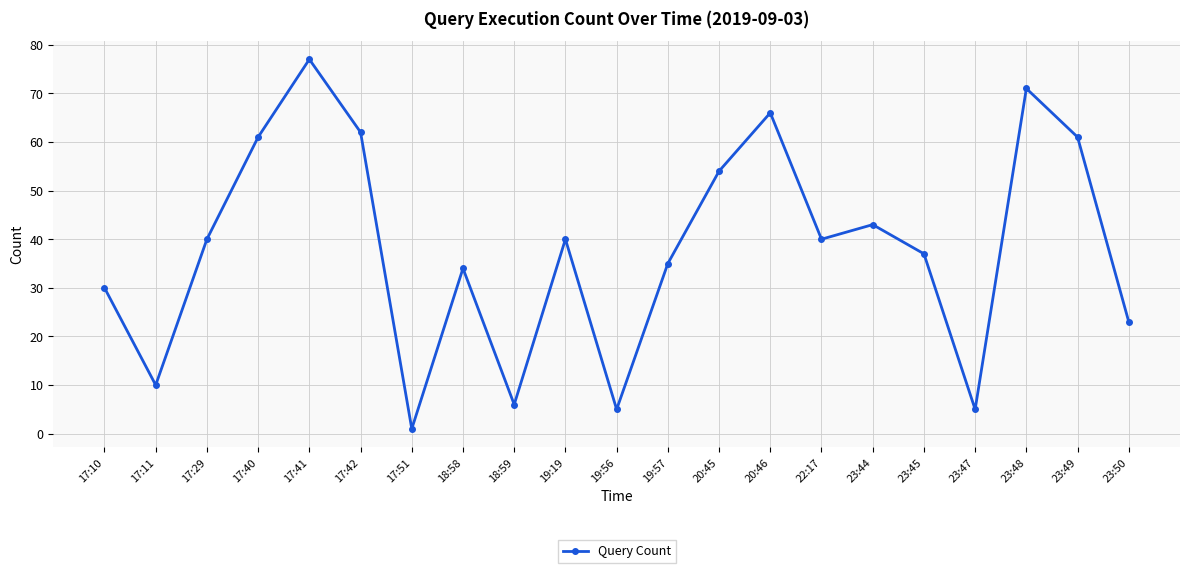

What is the greatest value displayed?

77